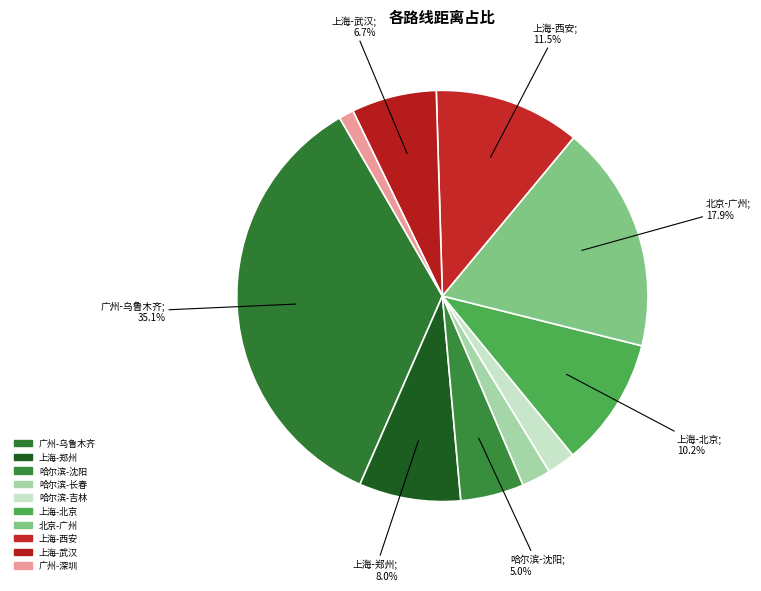

Is there a majority slice in this chart?

No